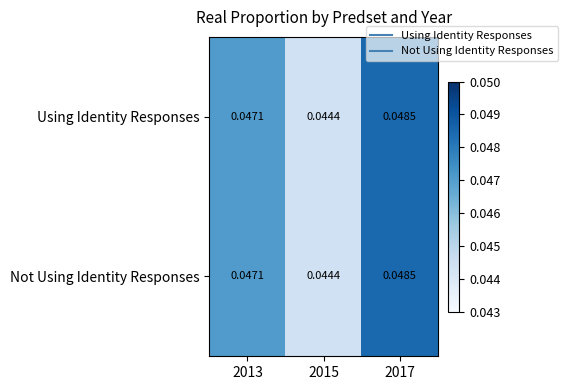

Is the value of Using Identity Responses at 2015 greater than the value of Not Using Identity Responses at 2013?

No